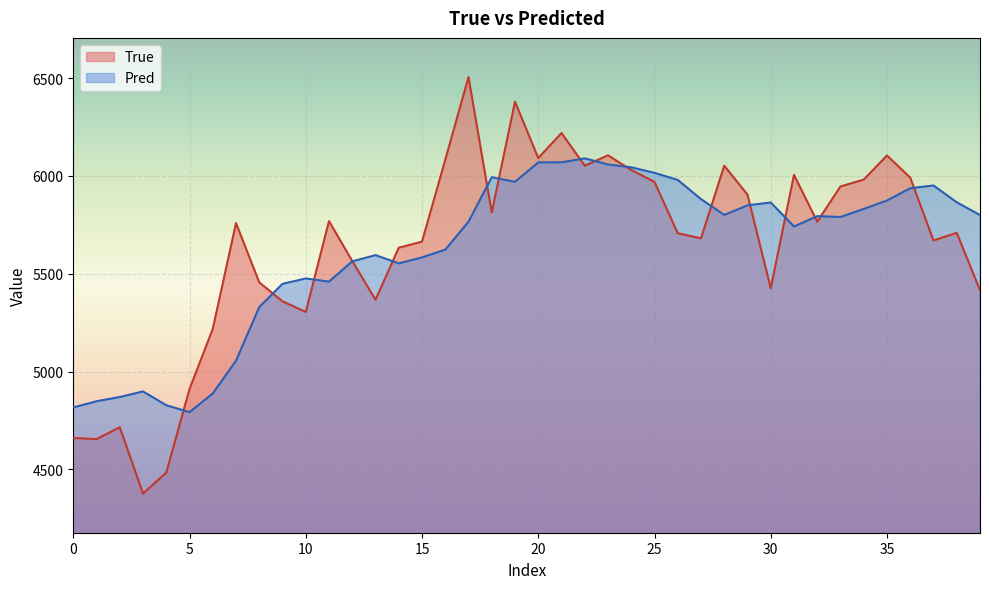

How many data points in True are above 5759?

19